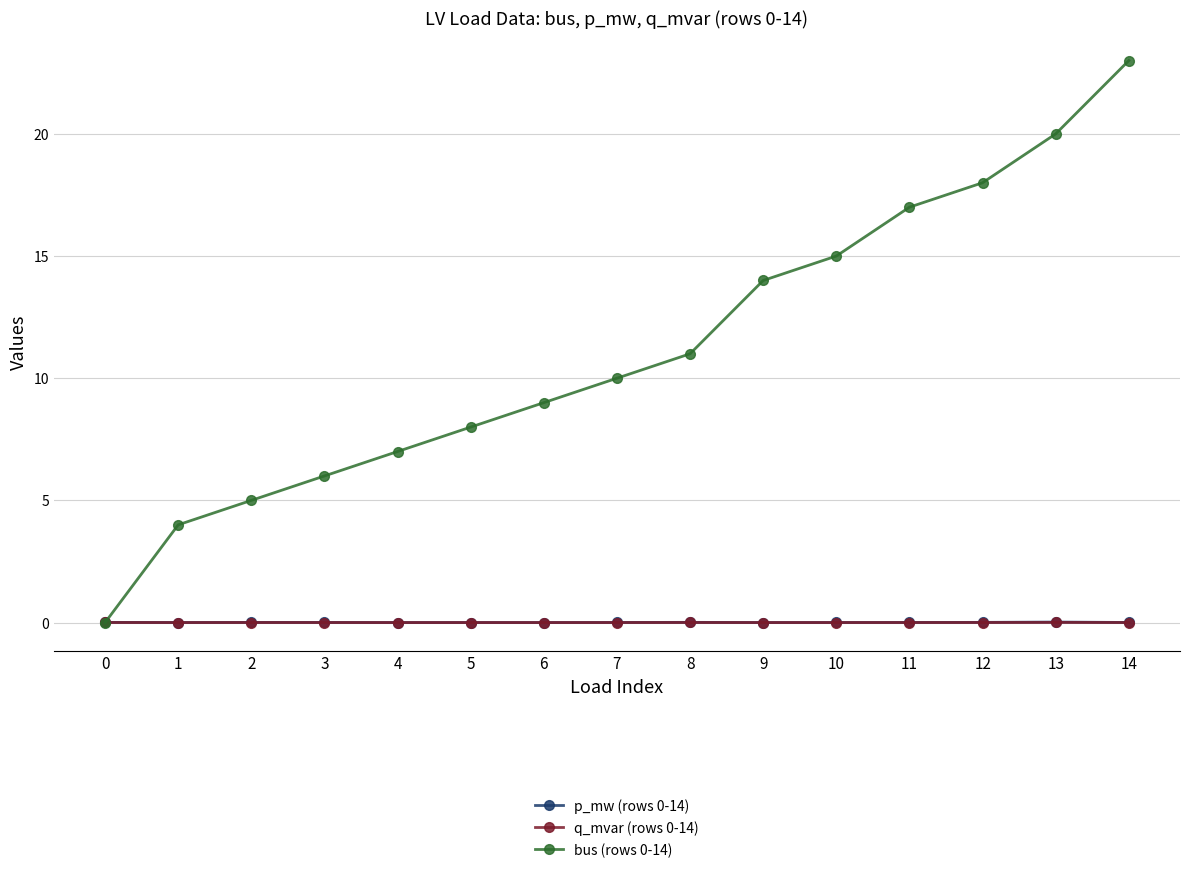

What is the spread (max minus min) of values at 1?

4.0